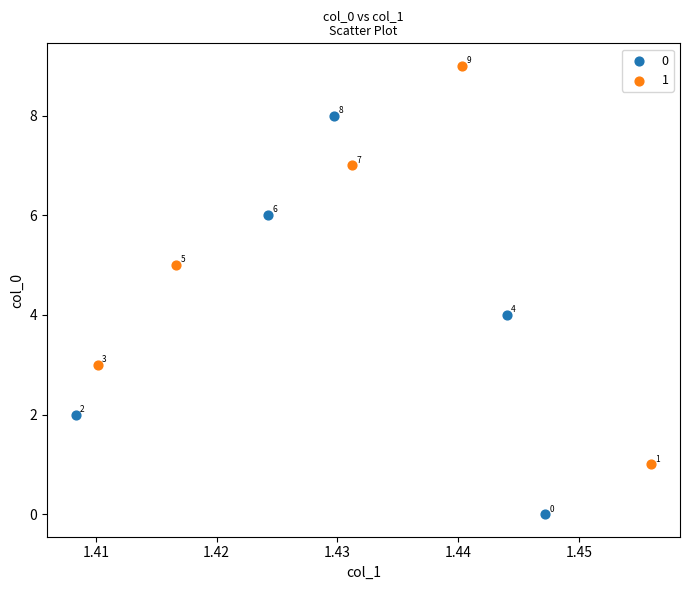

What are all the series names shown in the legend?

0, 1